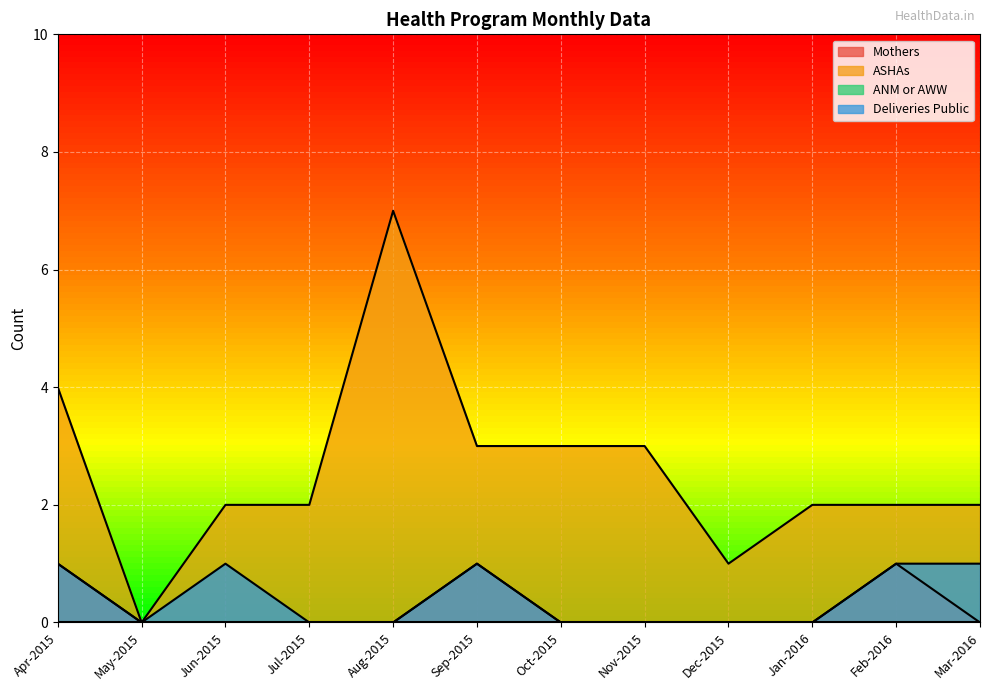

What is the maximum value shown in the chart?

7